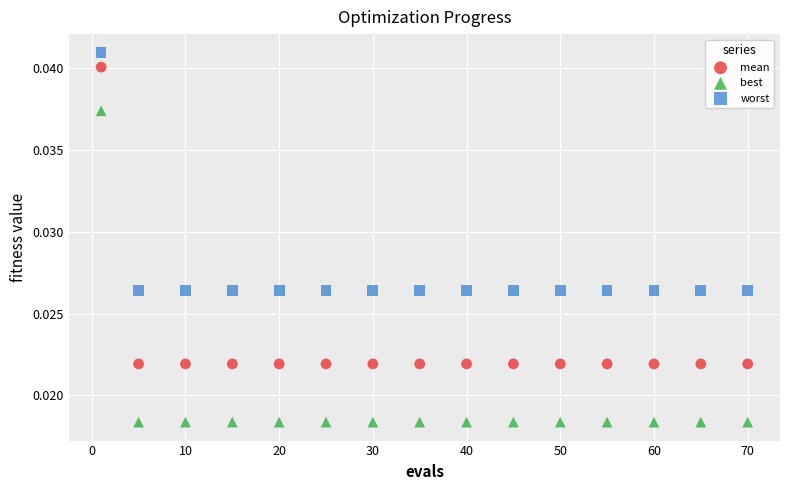

Across all data points, what is the range of X values (max minus min)?

69.0